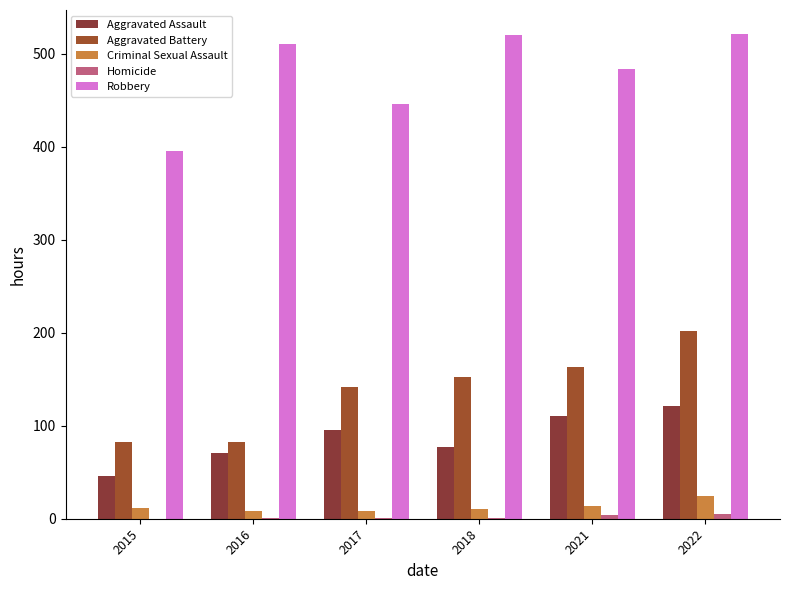

What is the average value of the Aggravated Battery series?

137